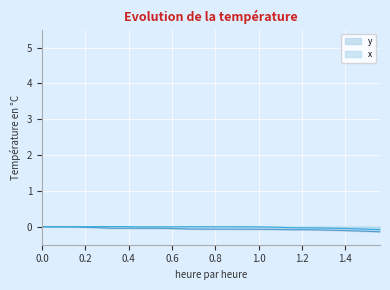

What is the value of the y point at the 25th from the left?

-0.1